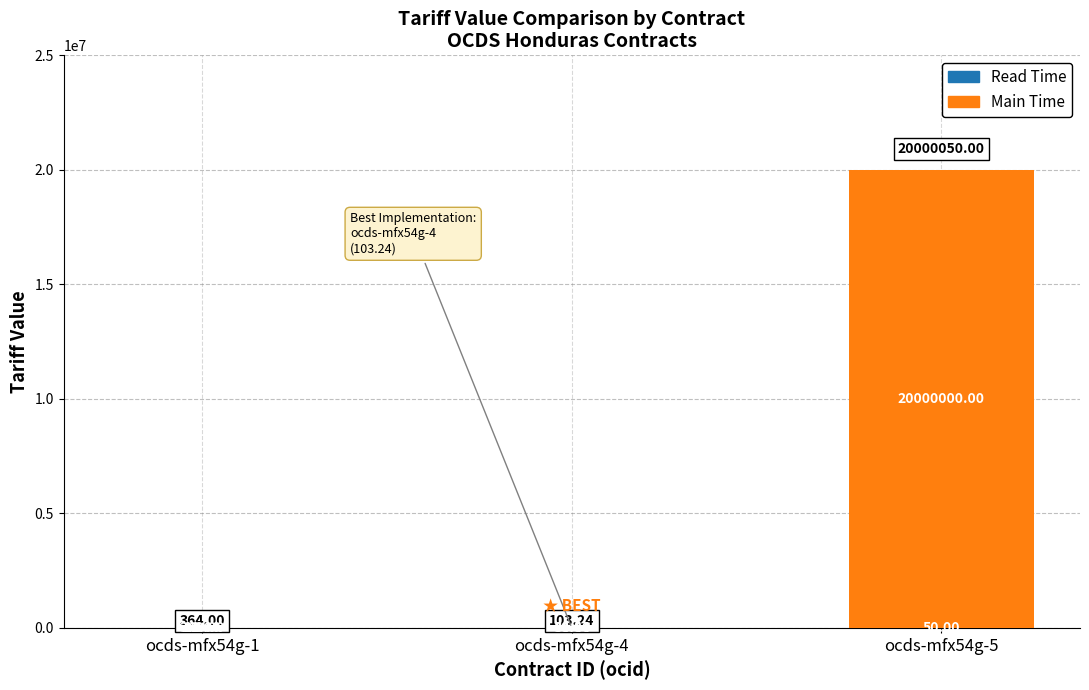

Are the bars horizontal?

No